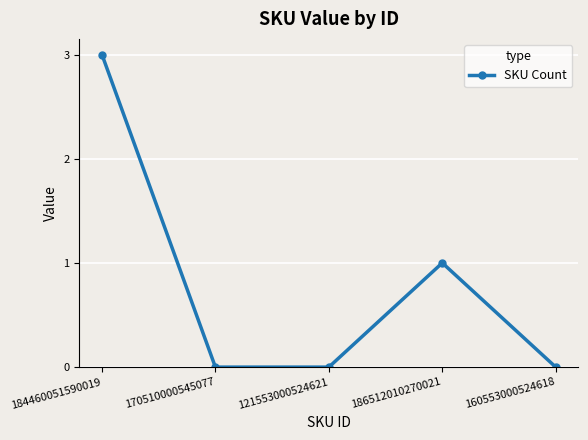

What is the change in value from 184460051590019 to 160553000524618?

-3